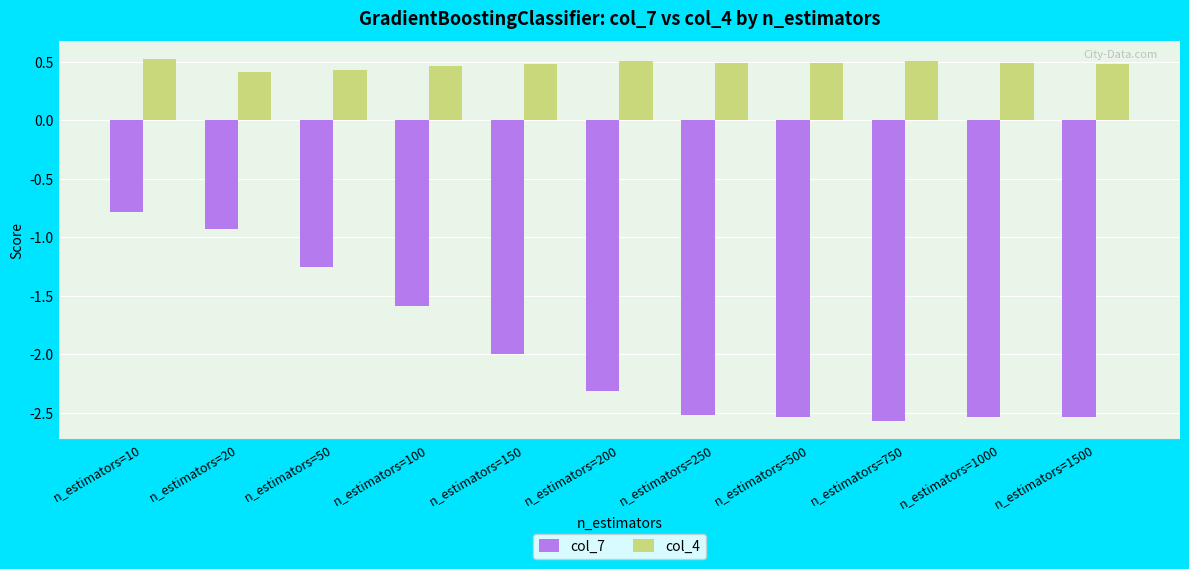

Which series changed the most between n_estimators=10 and n_estimators=100?

col_7